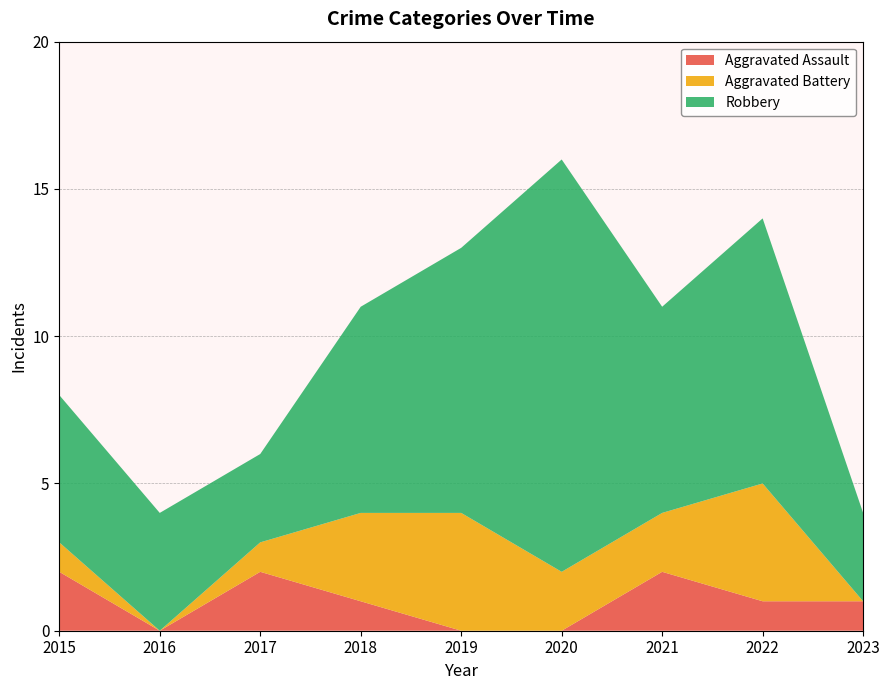

Reading right to left, transcribe all the data shown in this chart.

Aggravated Assault: 2023=1	2022=1	2021=2	2020=0	2019=0	2018=1	2017=2	2016=0	2015=2
Aggravated Battery: 2023=0	2022=4	2021=2	2020=2	2019=4	2018=3	2017=1	2016=0	2015=1
Robbery: 2023=3	2022=9	2021=7	2020=14	2019=9	2018=7	2017=3	2016=4	2015=5